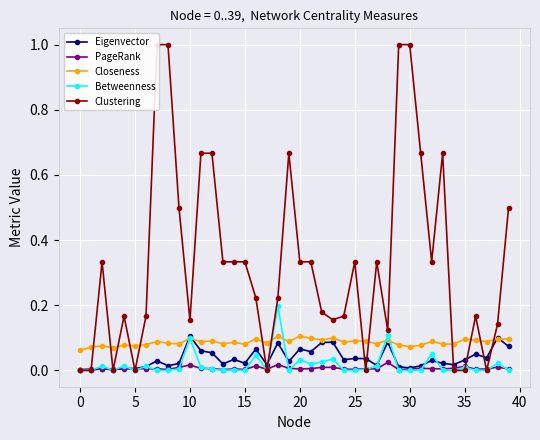

True or false: Betweenness has more than 0 interior local peaks.

True